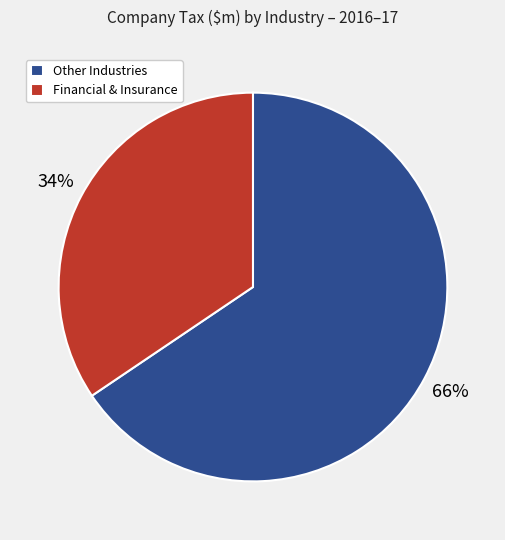

Which category has the smallest portion of the pie?

Financial & Insurance